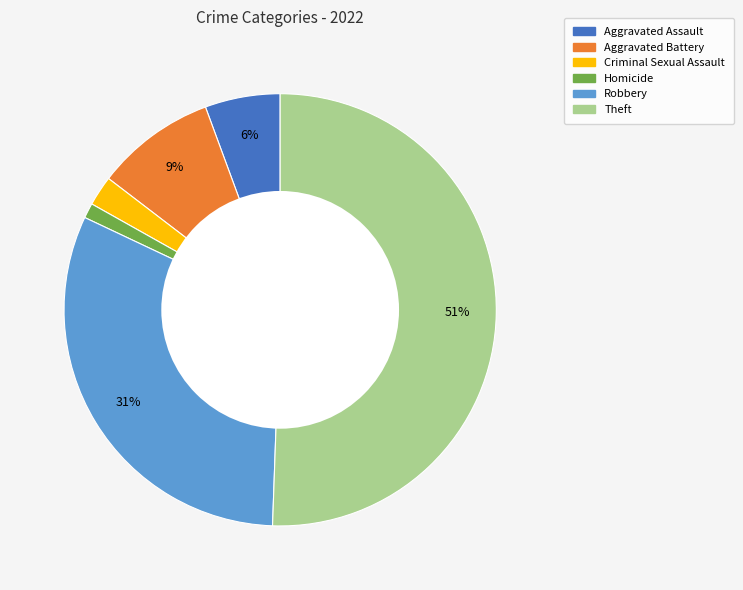

Between Theft and Robbery, which is larger?

Theft